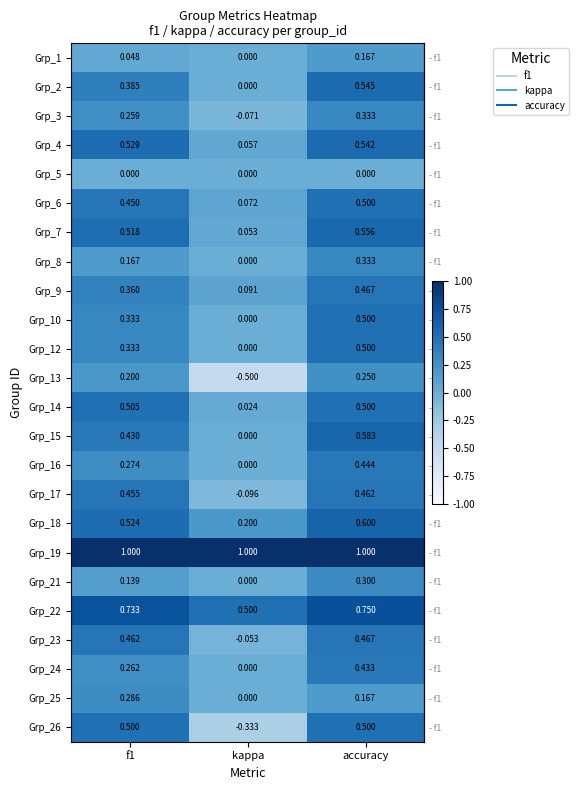

At which category is the sum across all series the highest?

accuracy